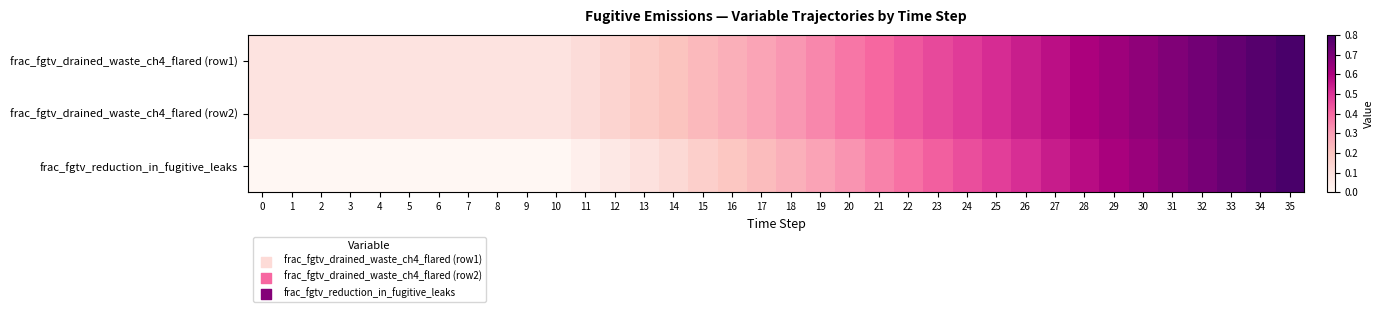

What is the total value across all series at 24?

1.4